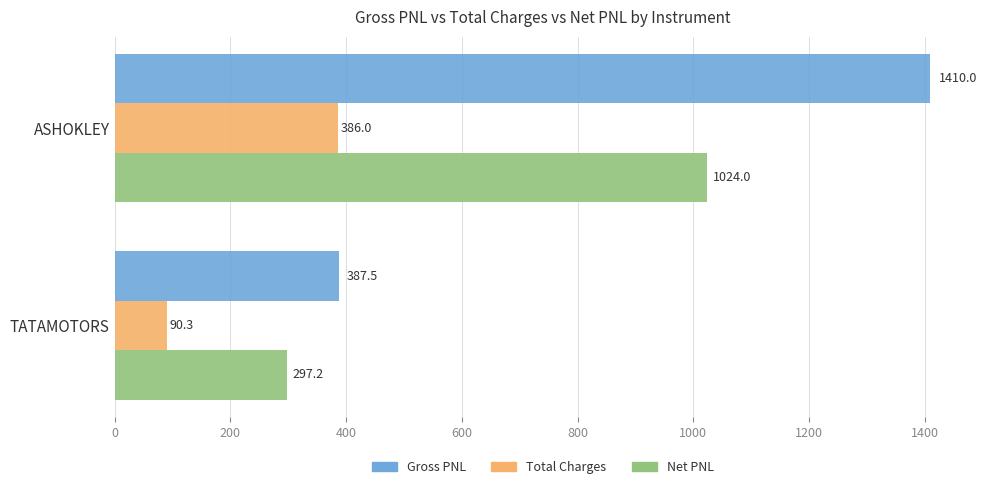

At which label is Gross PNL closest to 898?

TATAMOTORS